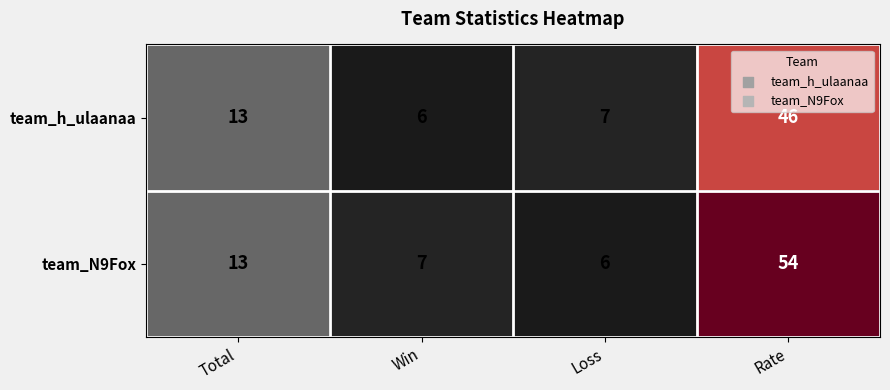

What is the total value across all series at Rate?

100